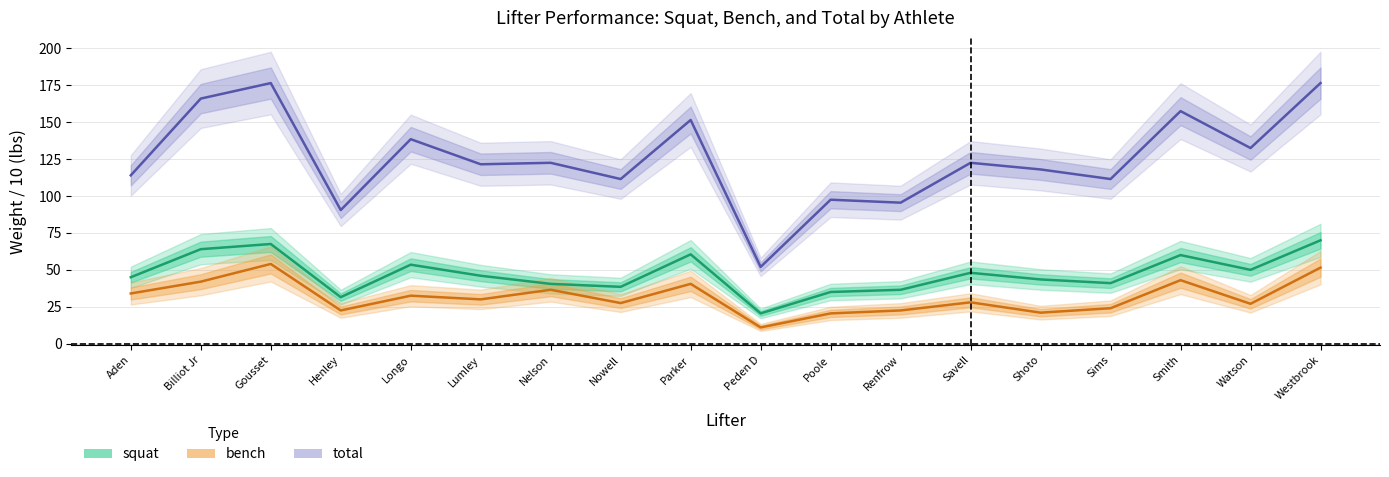

What position from the left is Henley?

4